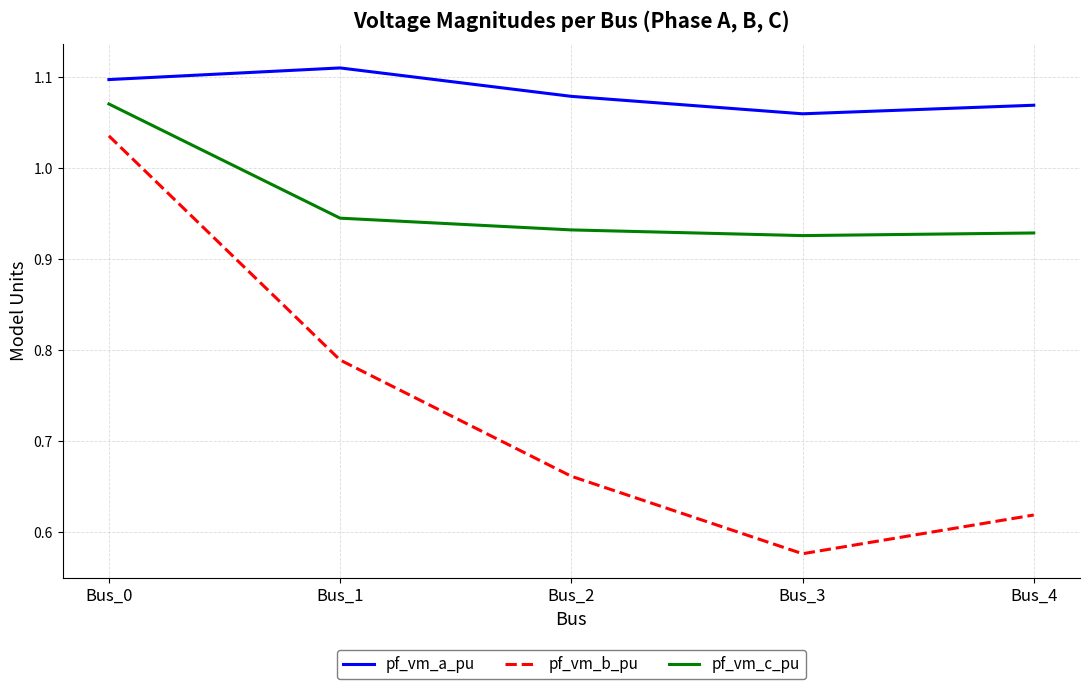

At which category is the sum across all series the highest?

Bus_0